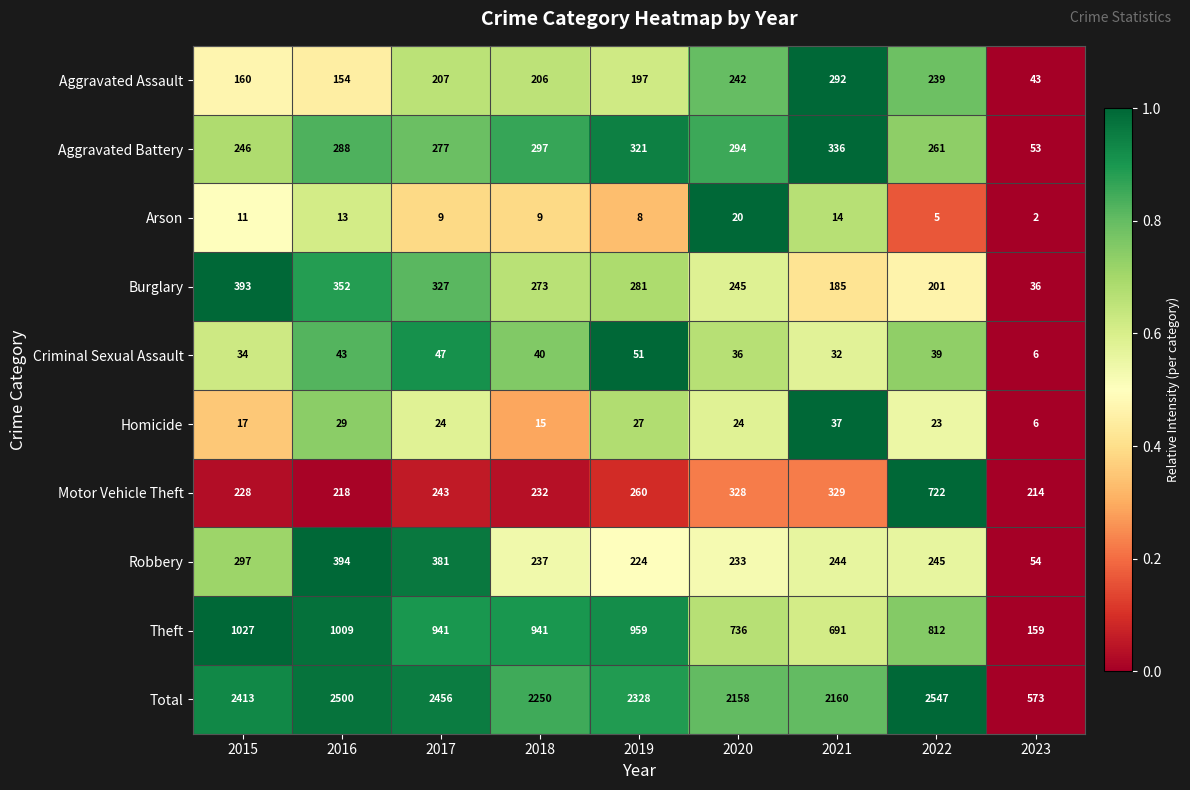

What is the sum of all Robbery values?

2309